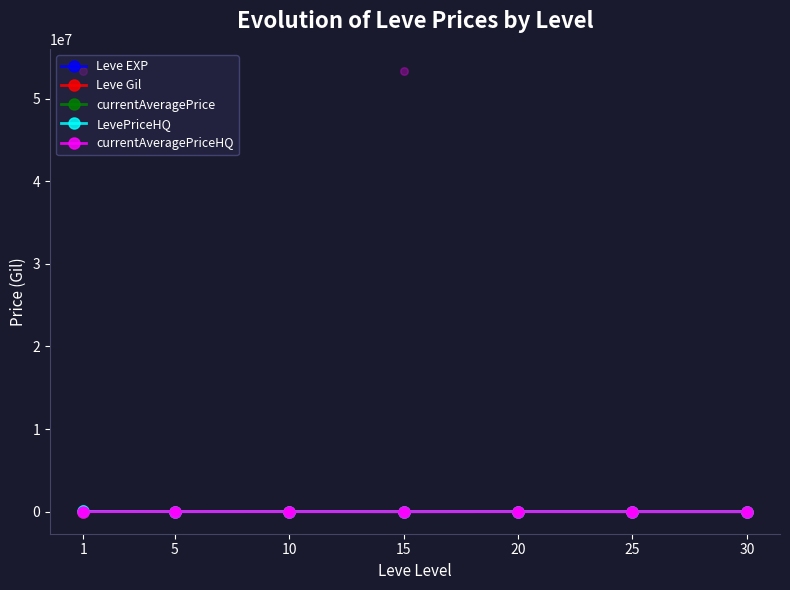

At how many categories does at least one series exceed 7955?

4